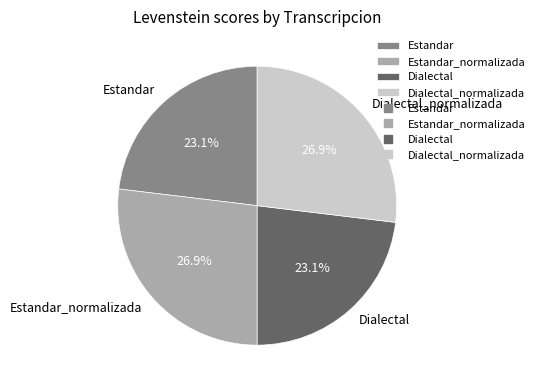

Is it true that Dialectal_normalizada is 27% of the pie?

True